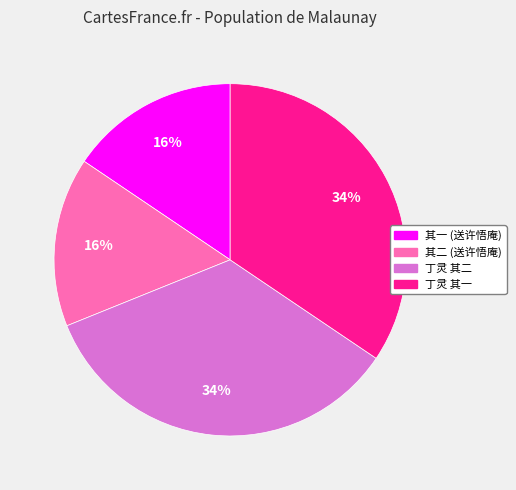

How many slices are in this pie chart?

4